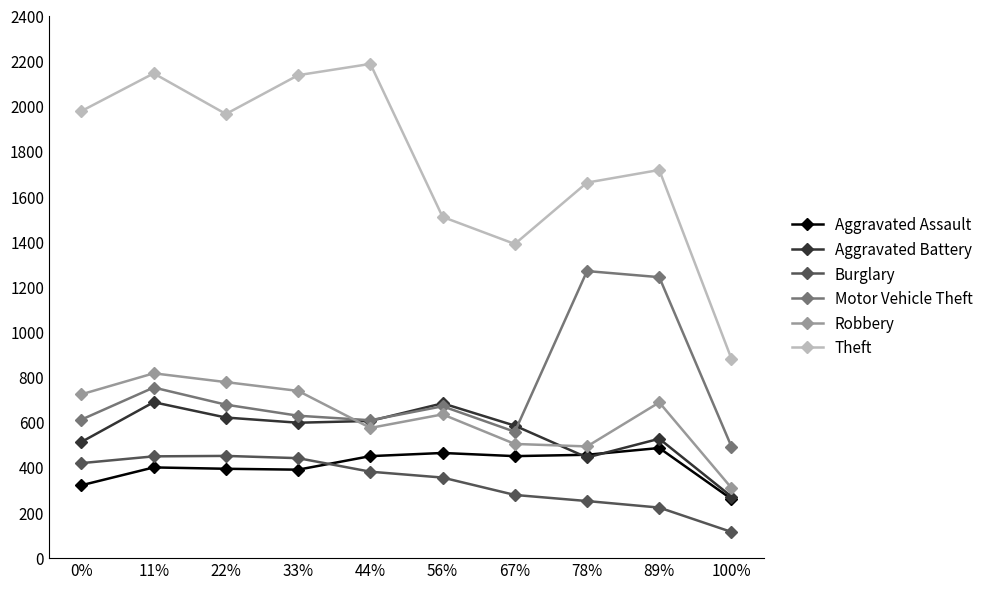

What is the spread (max minus min) of values at 78%?

1411